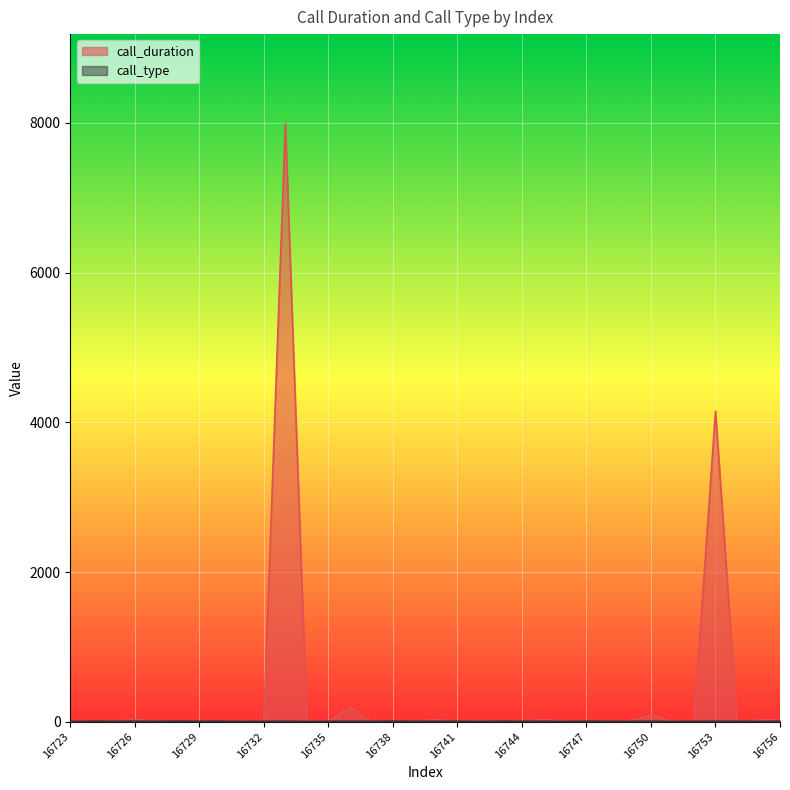

What is the greatest value displayed?

7989